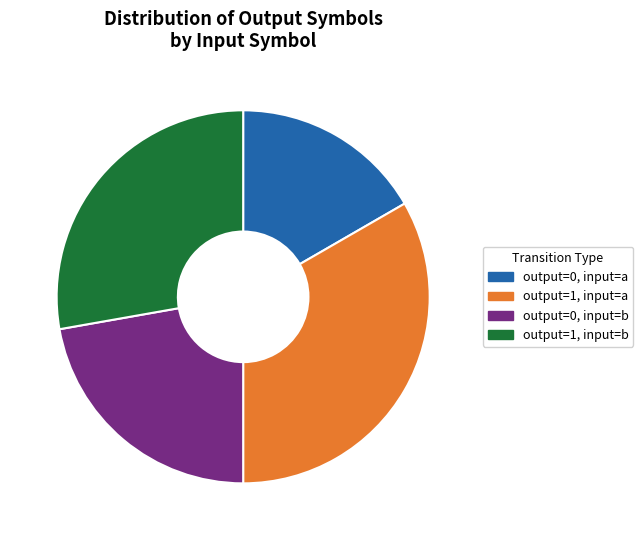

Rank the categories by value from lowest to highest.

output=0, input=a, output=0, input=b, output=1, input=b, output=1, input=a